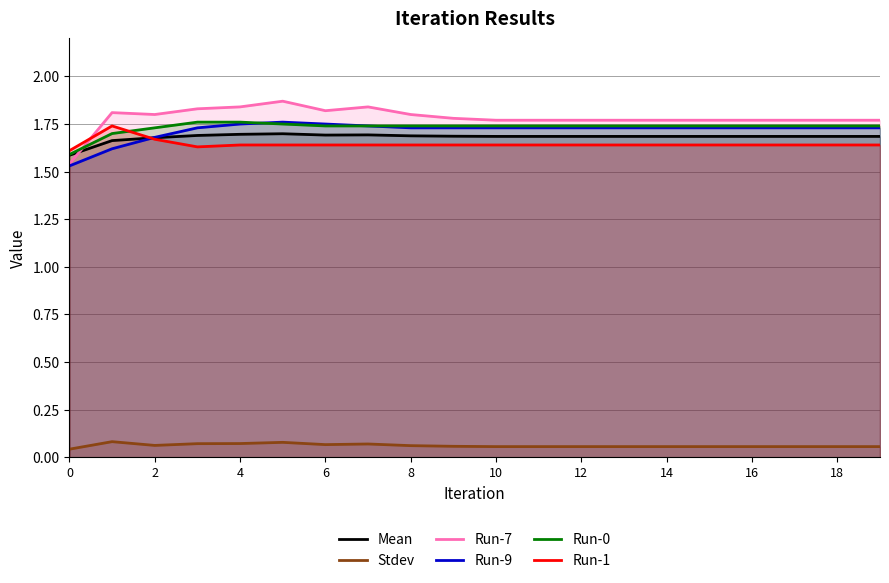

What is the difference between the second highest and second lowest values in the Run-9 series?

0.1